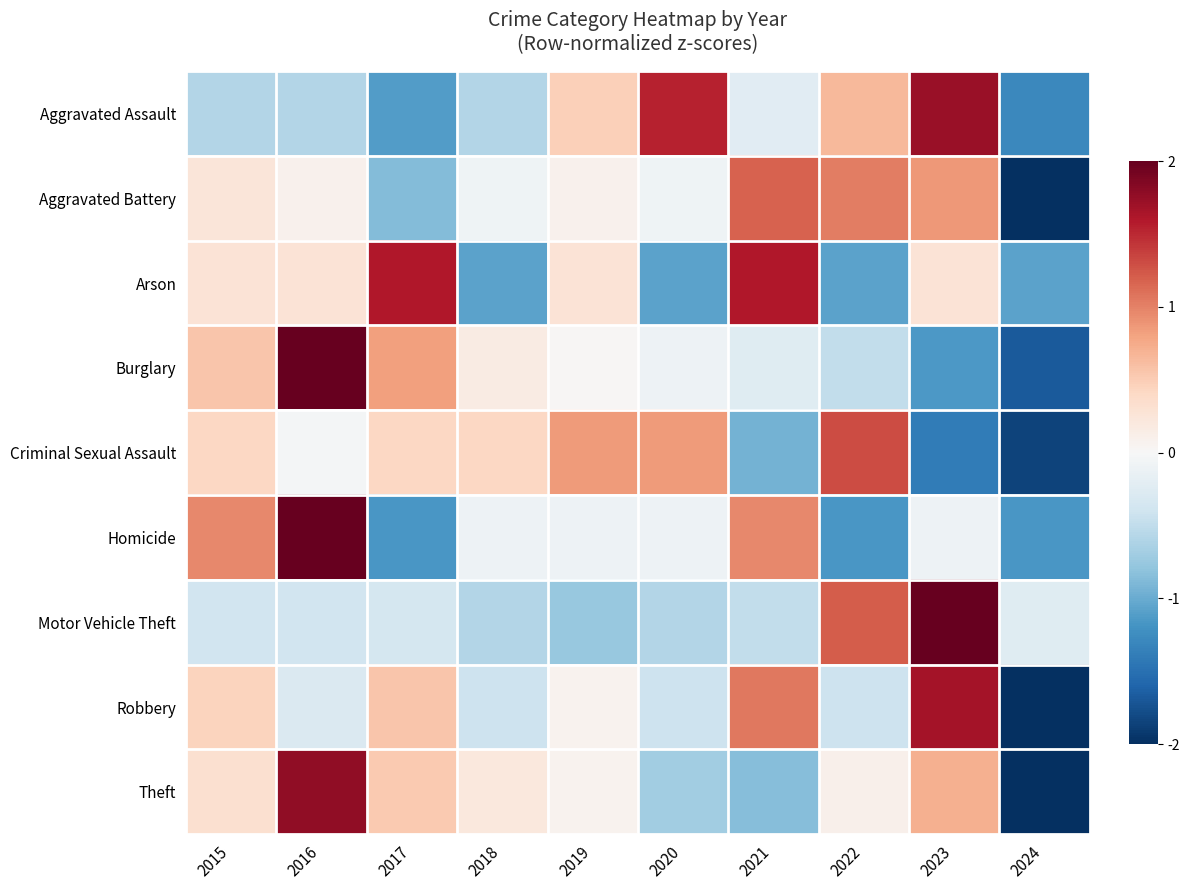

What is the total value across all series at 2016?

5.0